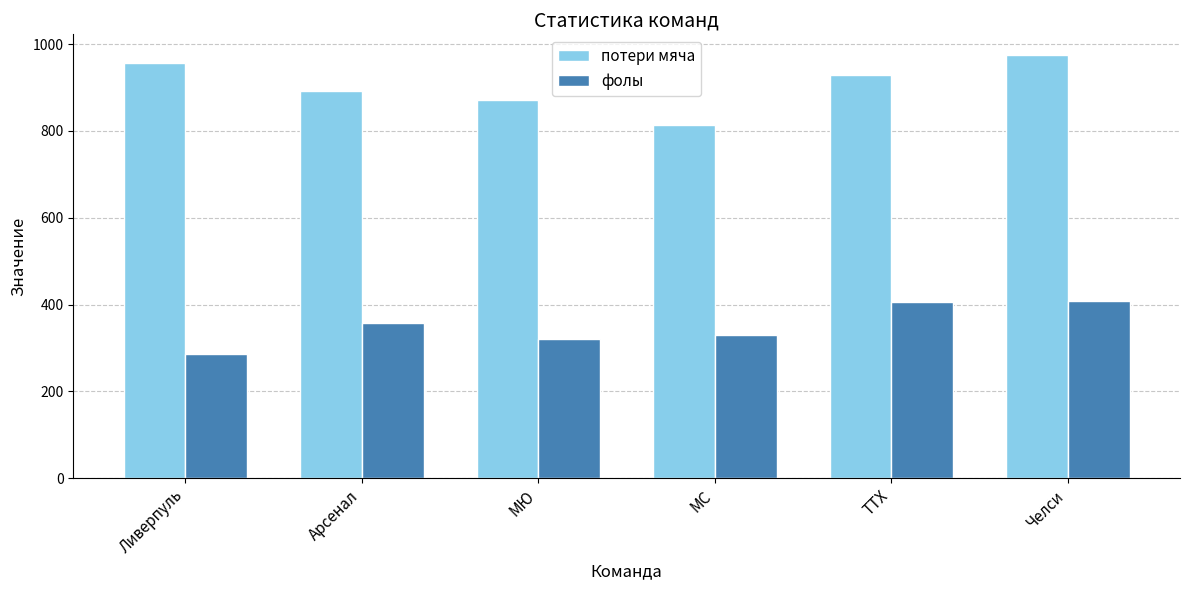

What is the label of the 3rd bar from the left?

МЮ